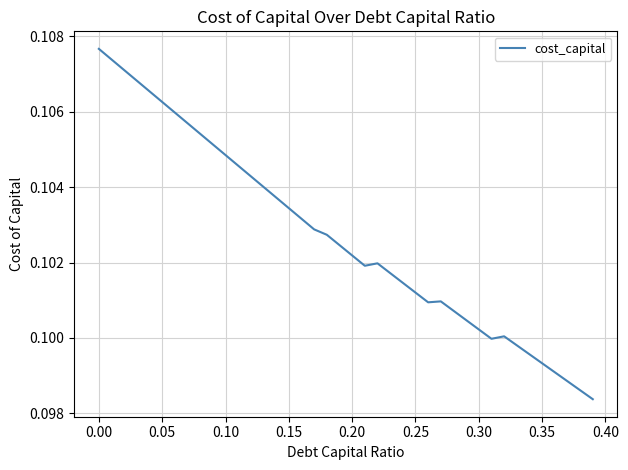

Does the chart have visible grid lines?

Yes